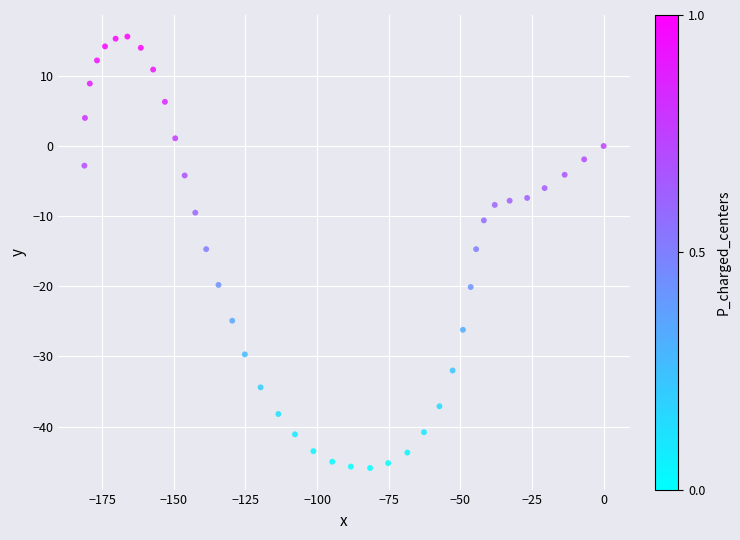

What is the range of X values (max minus min)?

181.2